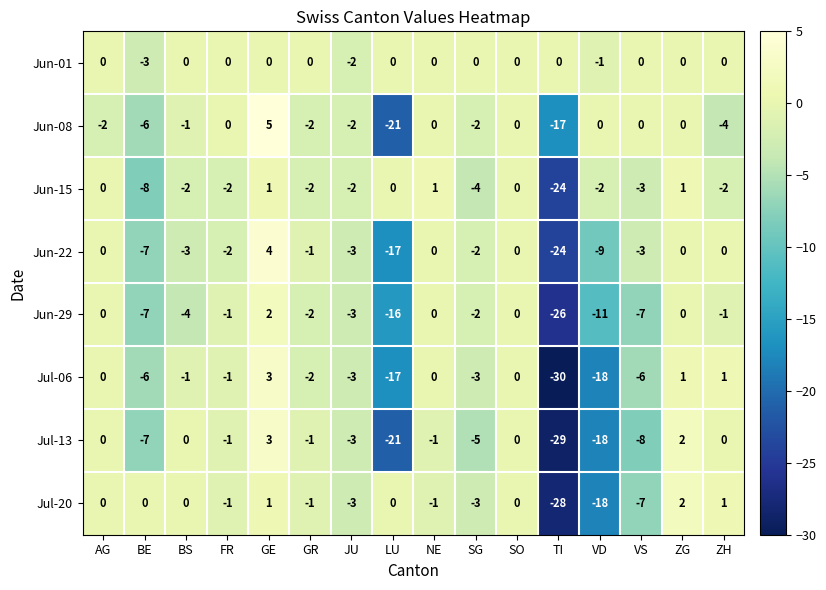

At which category is the sum across all series the highest?

GE